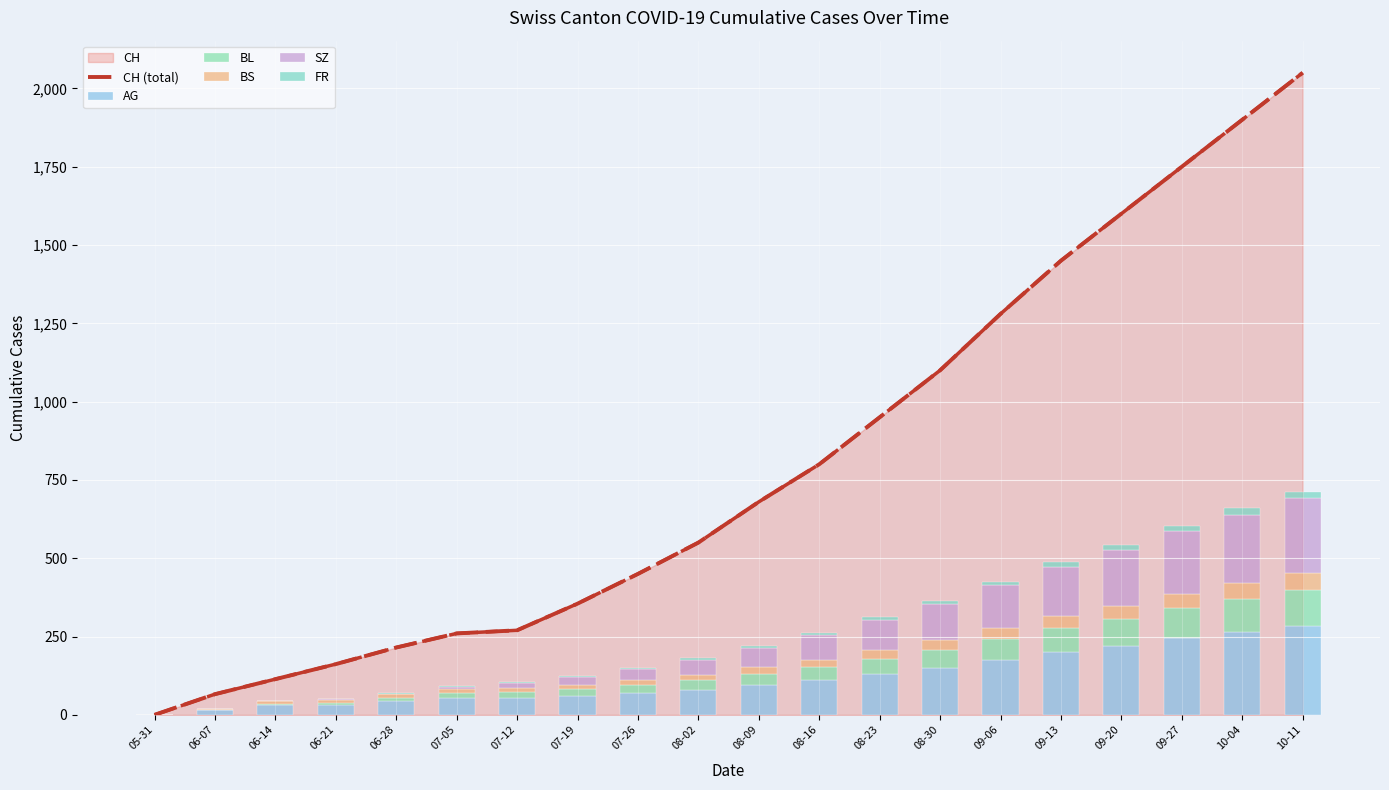

What is the difference between the BS values at 07-05 and 09-06?

23